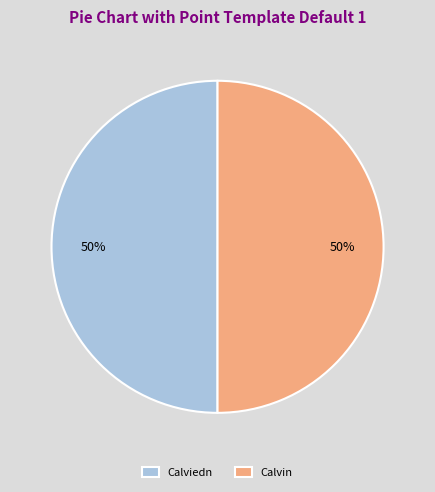

What is the ratio of the value at Calviedn to the value at Calvin?

1.0